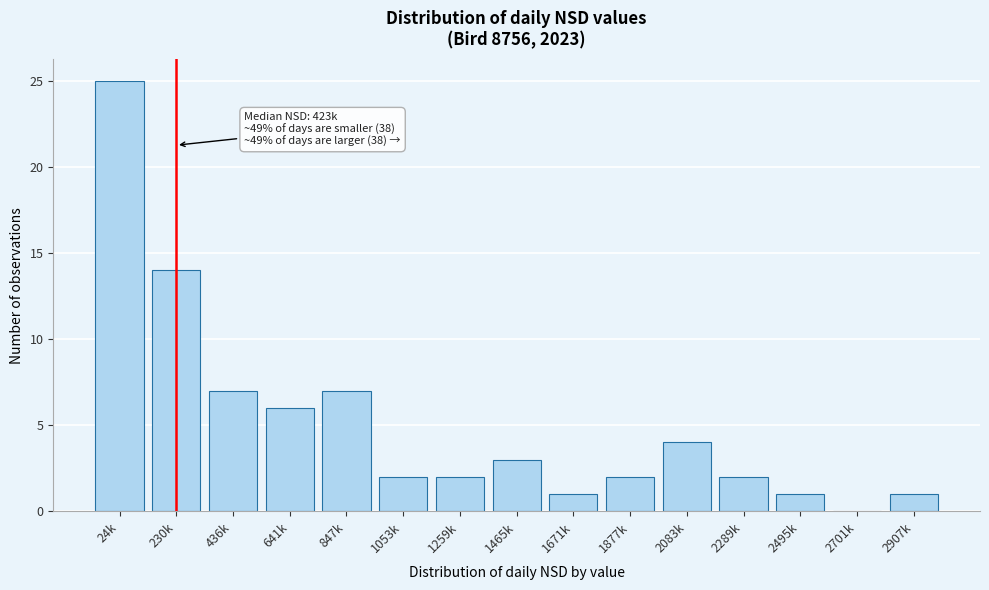

Reading left to right, extract all data points from this chart.

24k=25	230k=14	436k=7	641k=6	847k=7	1053k=2	1259k=2	1465k=3	1671k=1	1877k=2	2083k=4	2289k=2	2495k=1	2701k=0	2907k=1